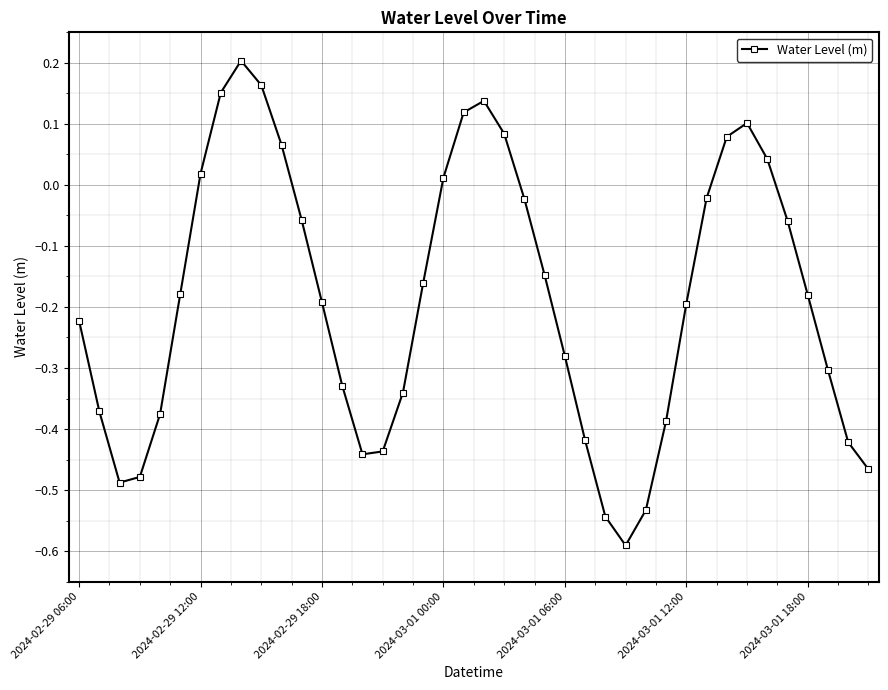

What is the difference between the maximum and minimum values?

0.8